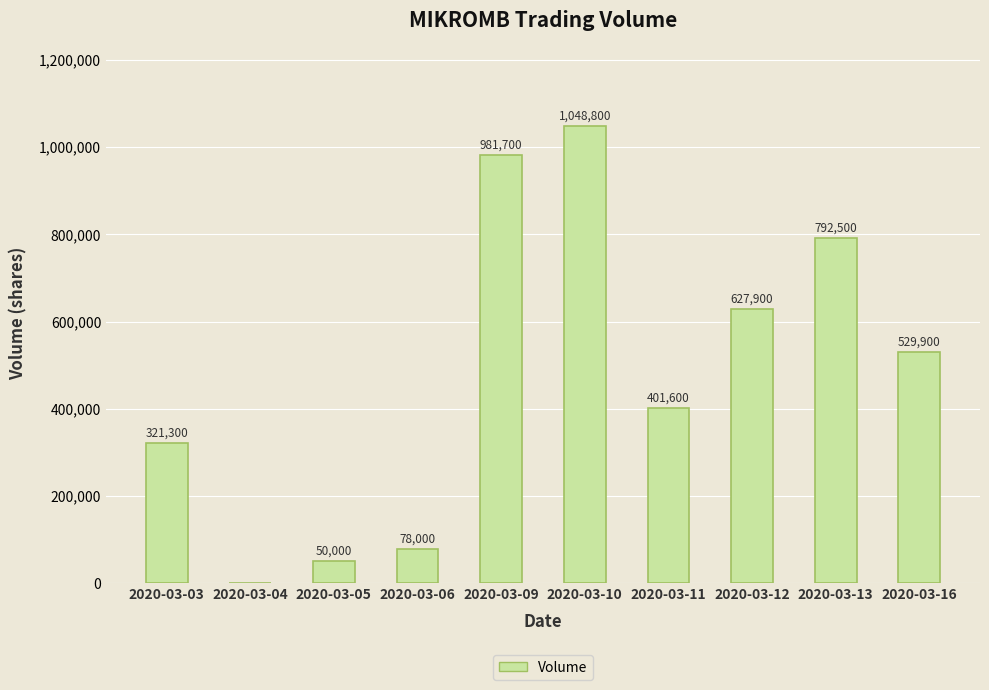

What is the maximum value shown in the chart?

1048800